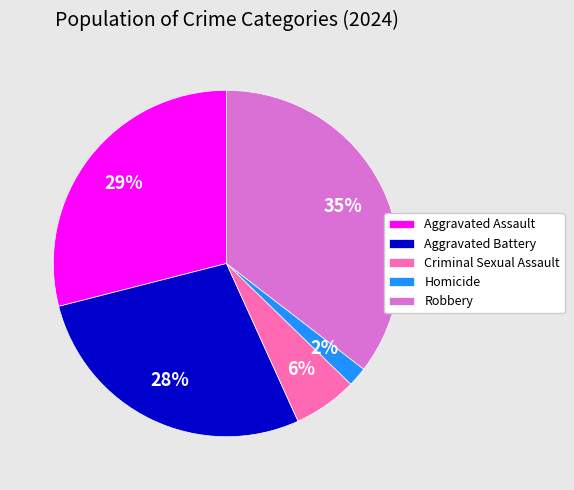

To the nearest percent, what is the combined percentage of Aggravated Assault and Criminal Sexual Assault?

35%